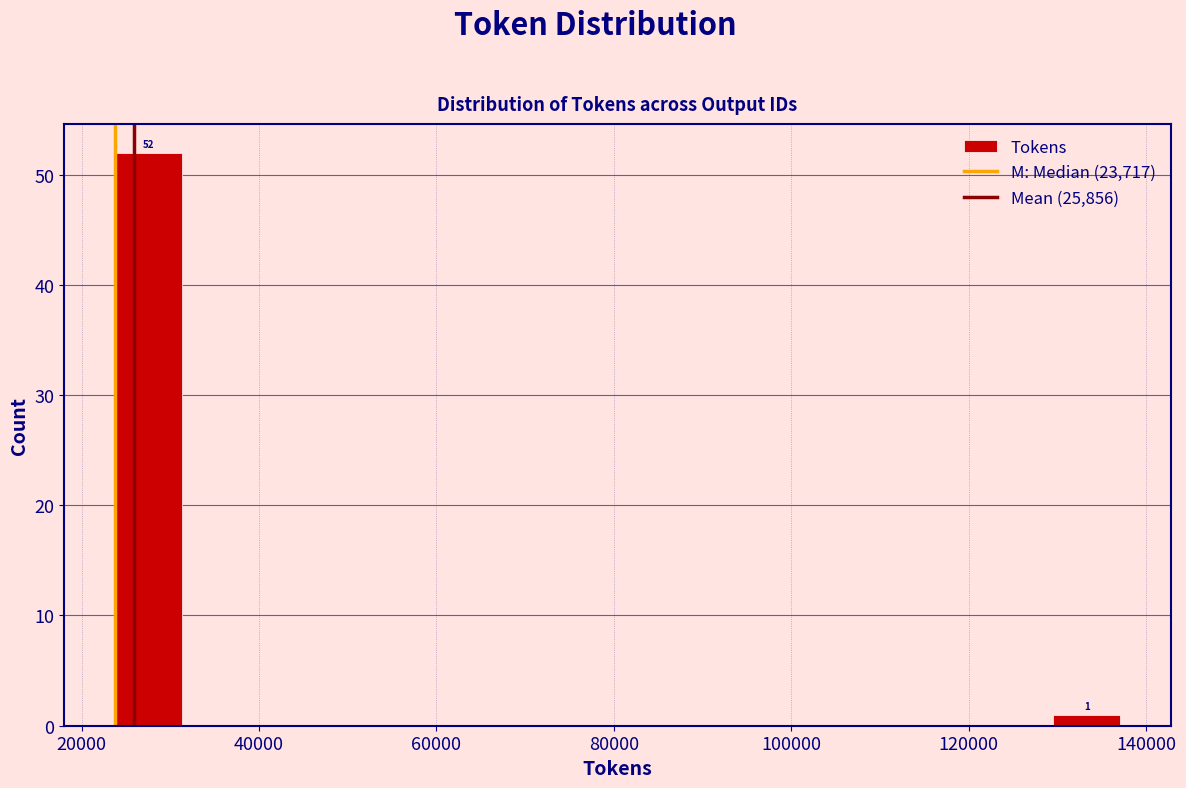

Read against the x-axis, roughly where is the centre of the tallest bar?

28000